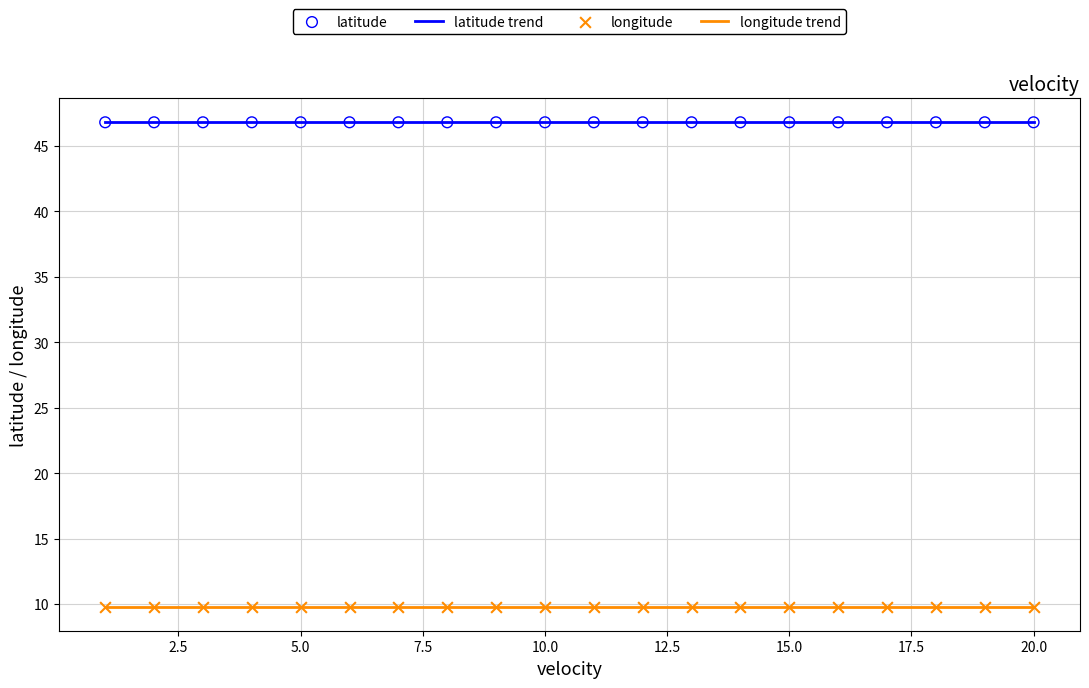

What are all the series names shown in the legend?

latitude, longitude